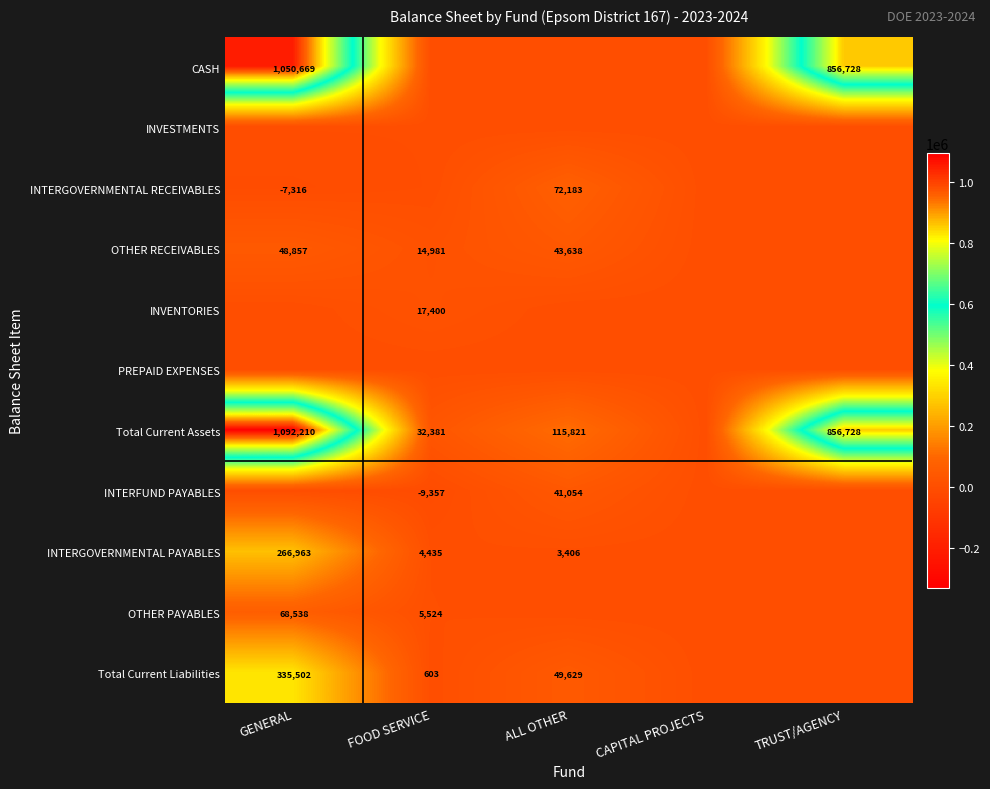

What is the total value across all series at TRUST/AGENCY?

1713456.7